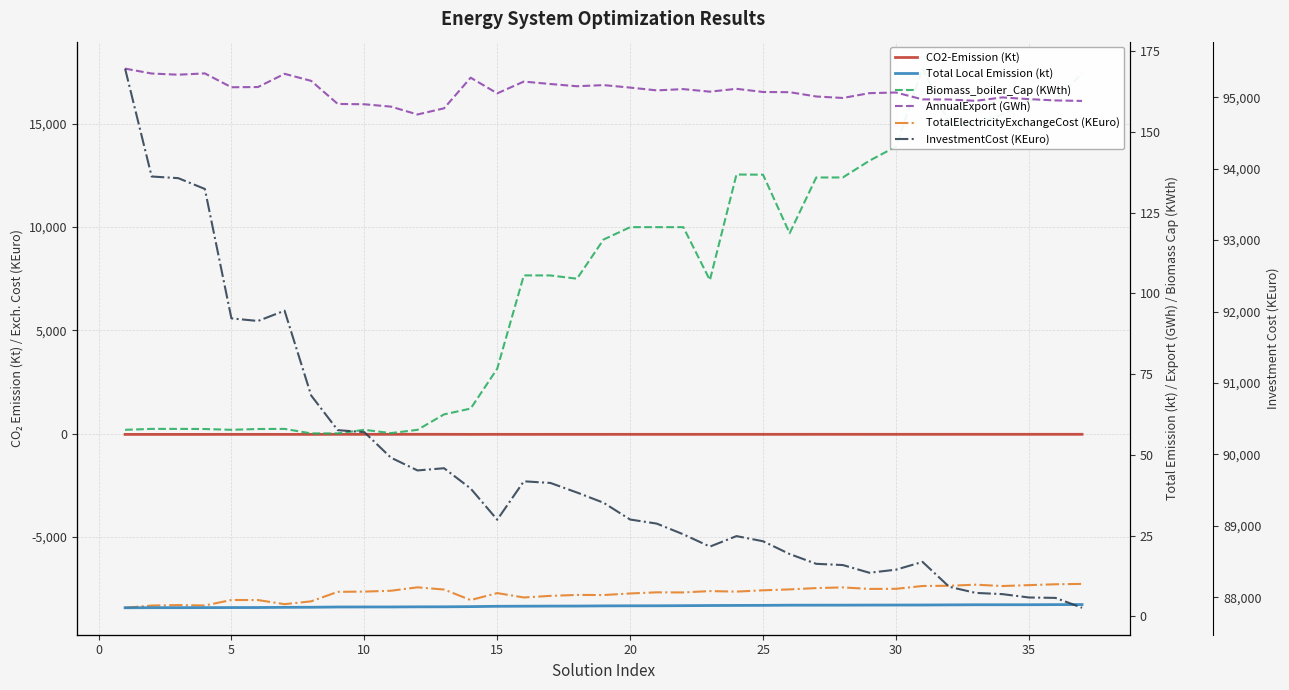

True or false: Total Local Emission (kt) has a value of 5.1 at 25.

False